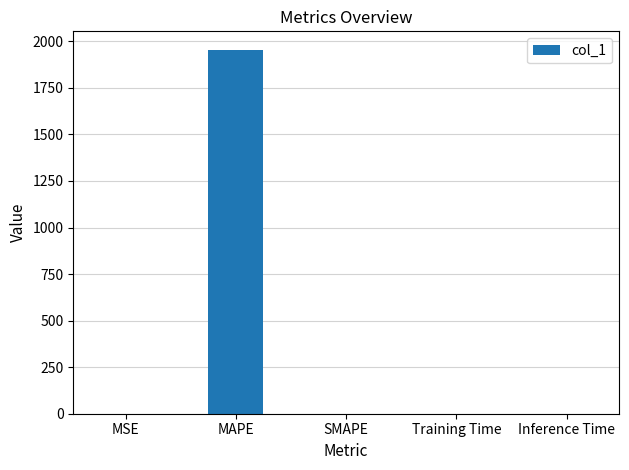

What is the sum of all values?

1957.0